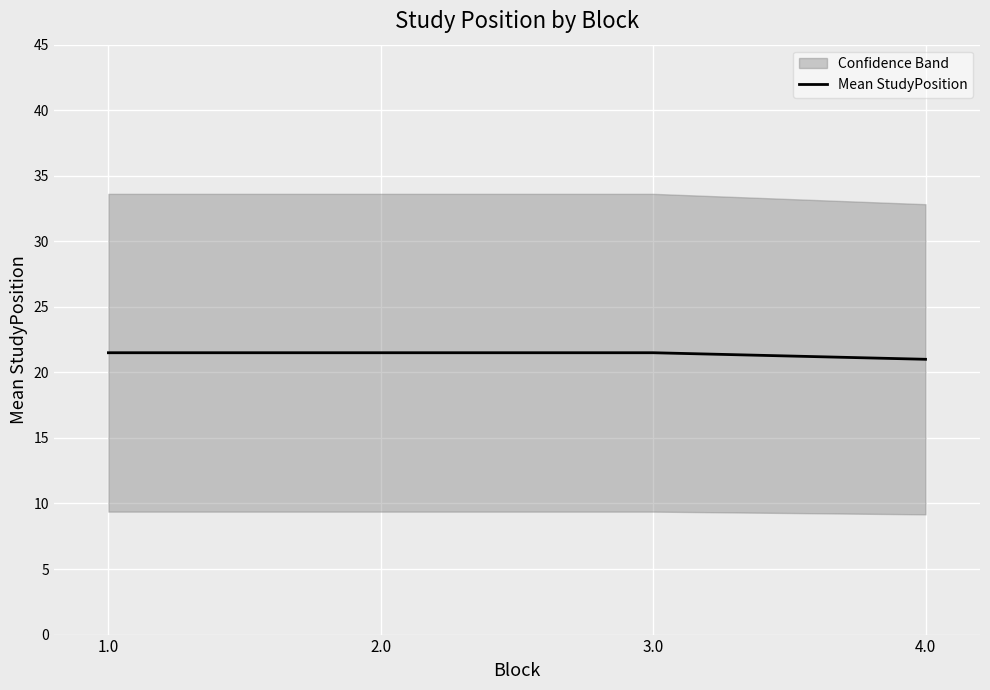

Reading left to right, list all the values displayed in this chart.

21.5	21.5	21.5	21.0